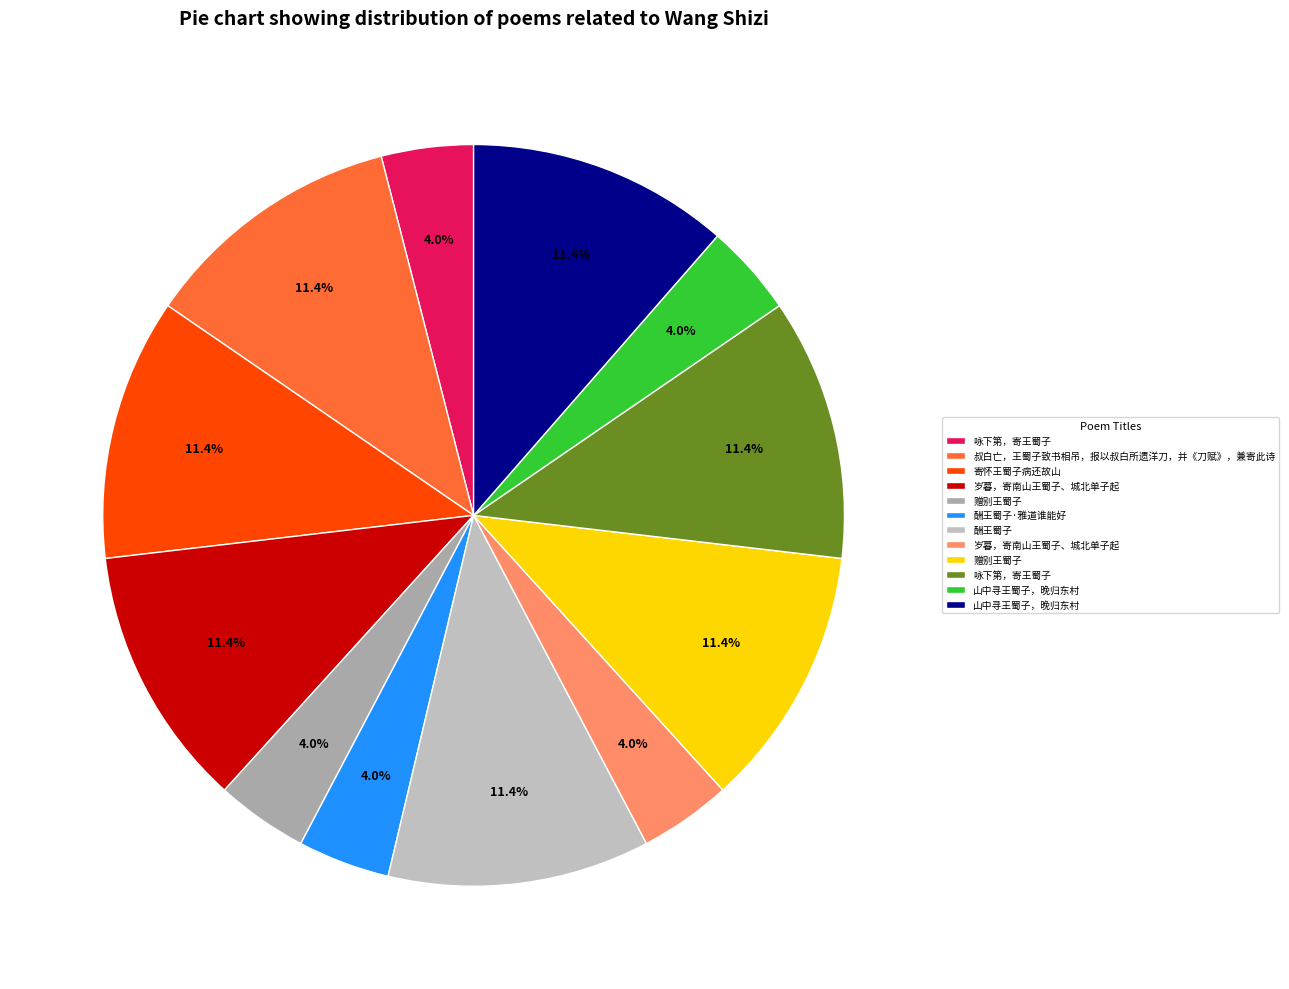

Rank the categories by value from highest to lowest.

叔白亡，王蜀子致书相吊，报以叔白所遗洋刀，并《刀赋》，兼寄此诗, 寄怀王蜀子病还故山, 酬王蜀子, 岁暮，寄南山王蜀子、城北单子起, 山中寻王蜀子，晚归东村, 咏下第，寄王蜀子, 赠别王蜀子, 酬王蜀子·雅道谁能好, 山中寻王蜀子，晚归东村, 咏下第，寄王蜀子, 赠别王蜀子, 岁暮，寄南山王蜀子、城北单子起